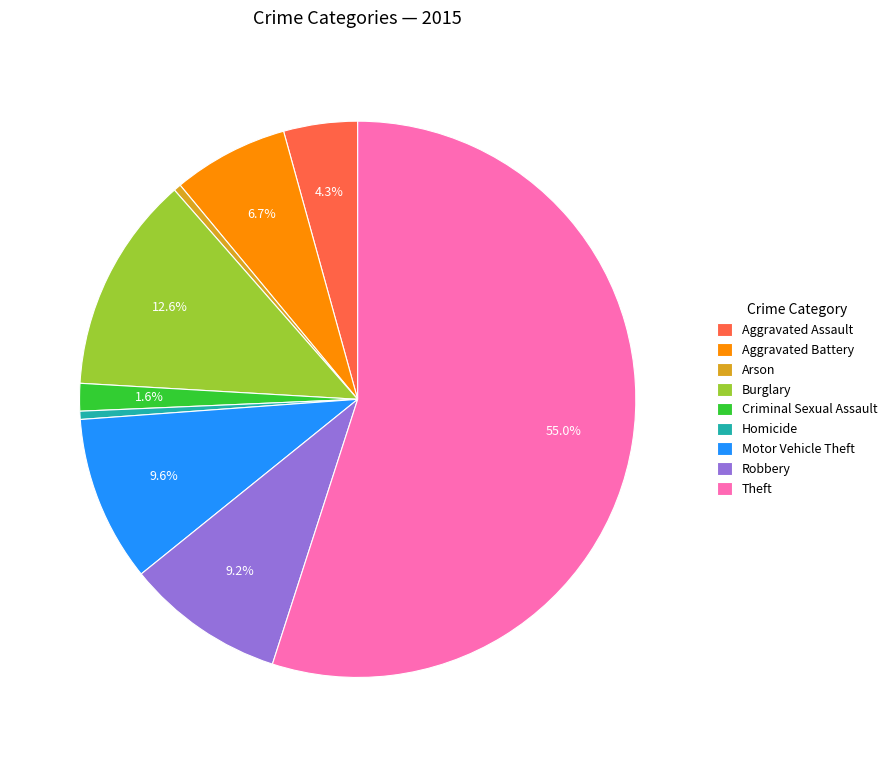

Is there a majority slice in this chart?

Yes